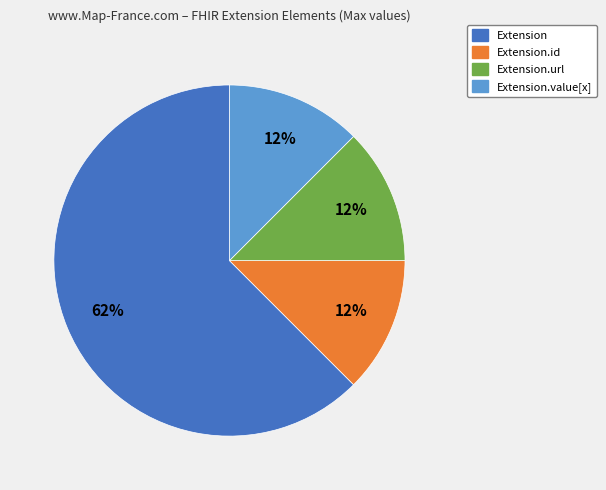

Count the number of slices in the pie.

4